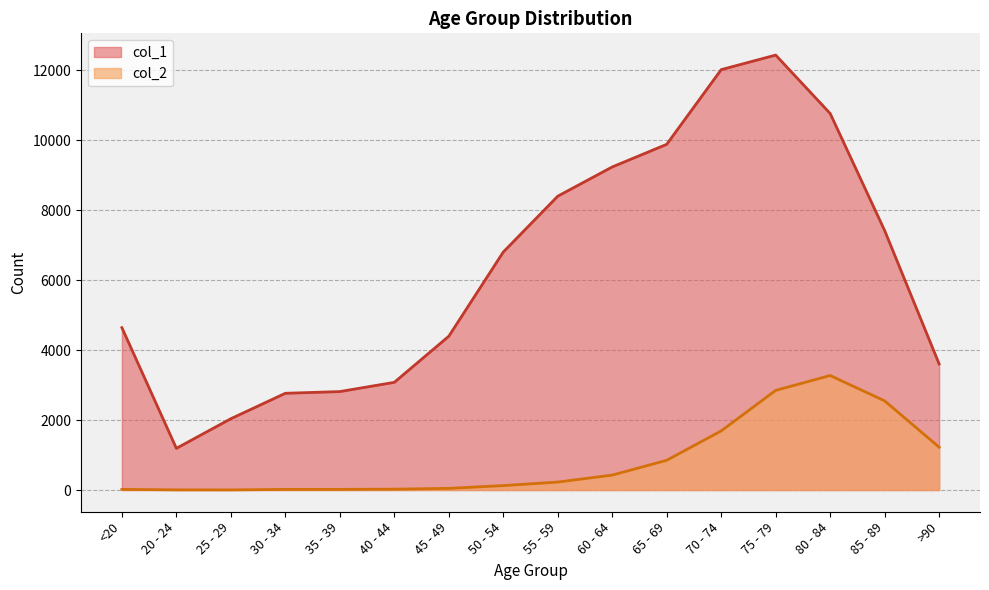

Count the number of data series in this chart.

2